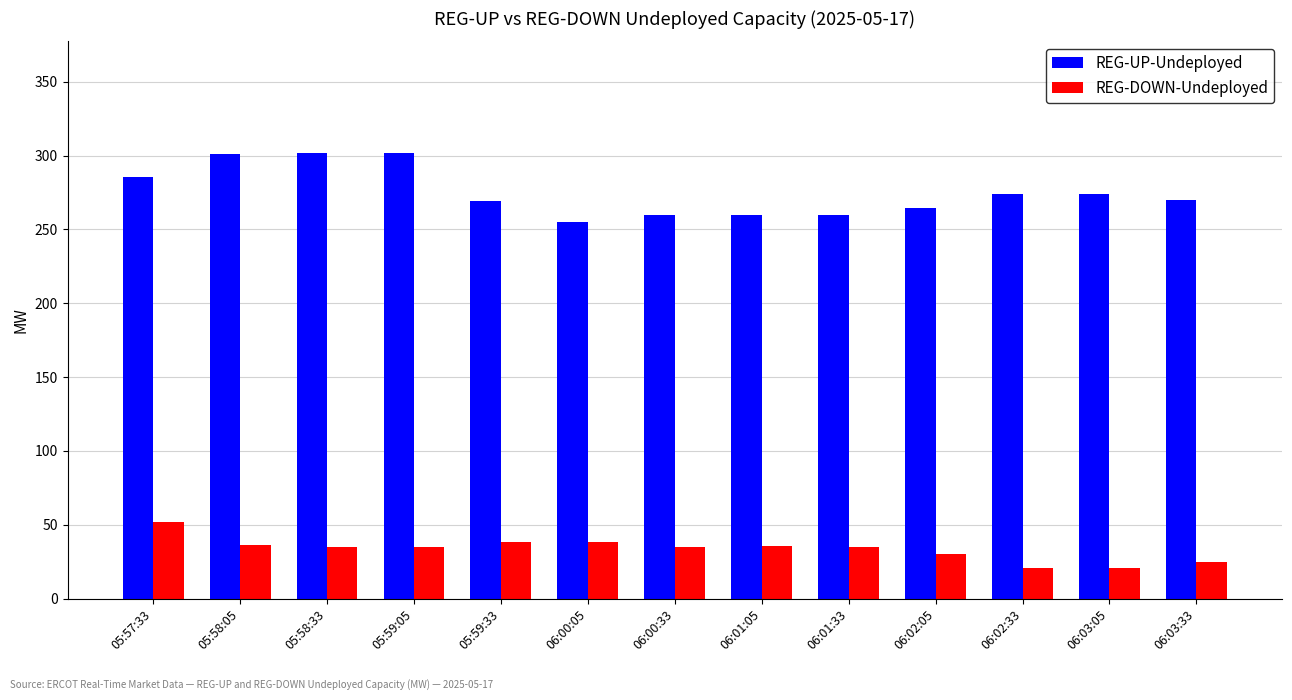

The value of REG-UP-Undeployed at 06:02:05 is 264.7. True or false?

True